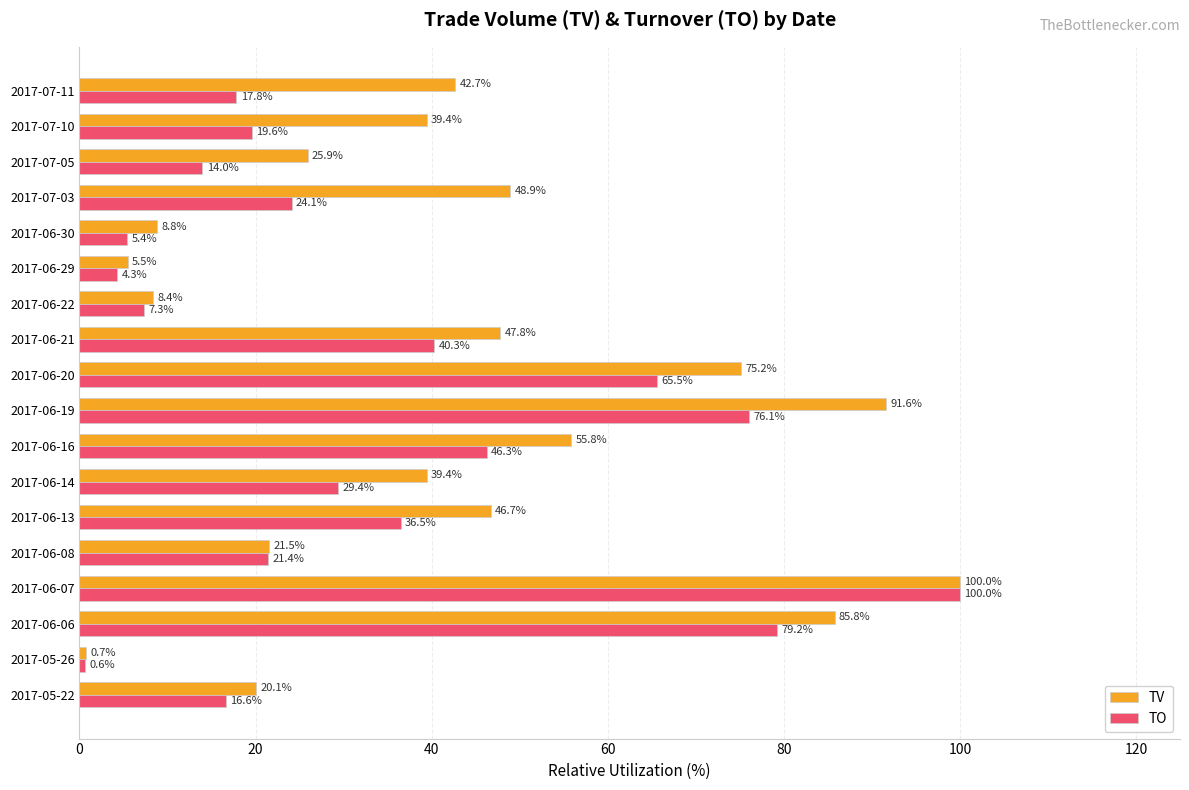

What is the sum of all TV values?

764.2